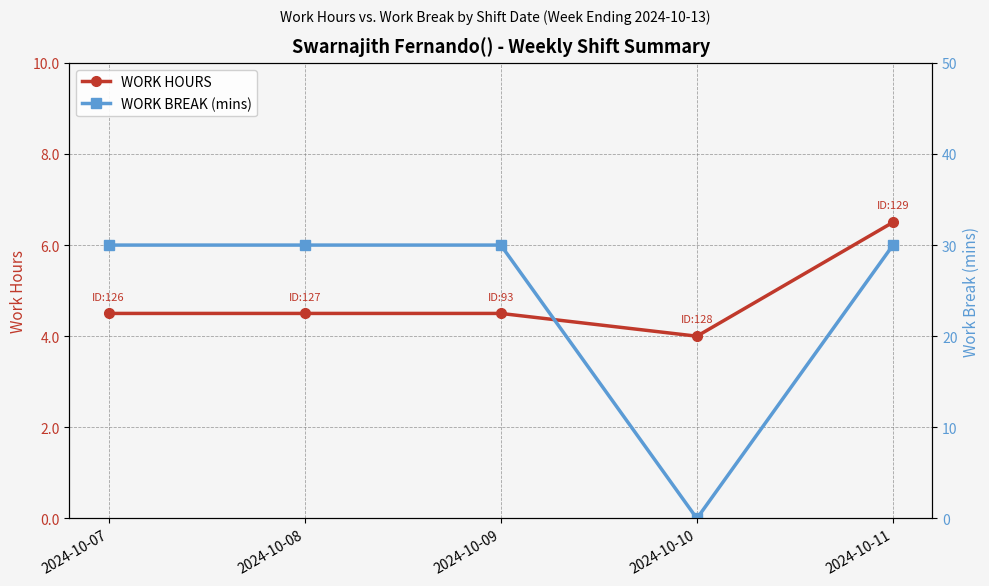

Reading right to left, transcribe all the data shown in this chart.

WORK HOURS: 2024-10-11=6.5	2024-10-10=4.0	2024-10-09=4.5	2024-10-08=4.5	2024-10-07=4.5
WORK BREAK (mins): 2024-10-11=30.0	2024-10-10=0.0	2024-10-09=30.0	2024-10-08=30.0	2024-10-07=30.0